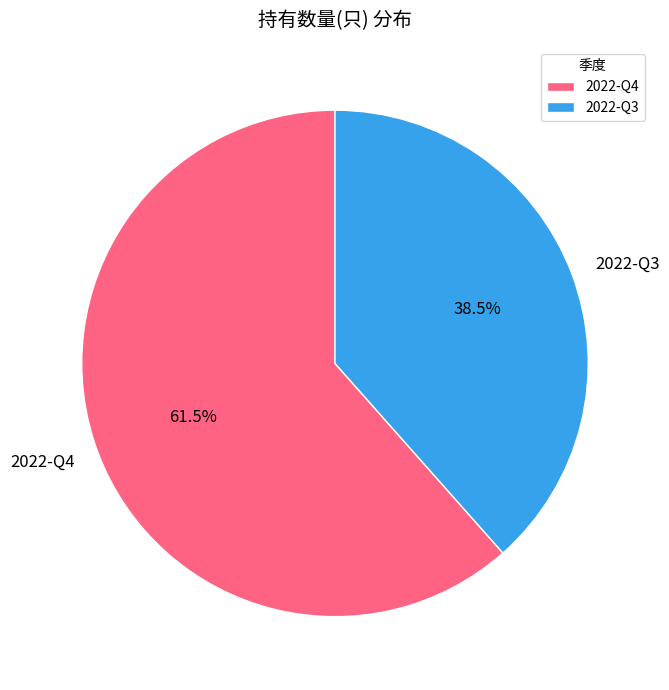

Rank the categories by value from highest to lowest.

2022-Q4, 2022-Q3